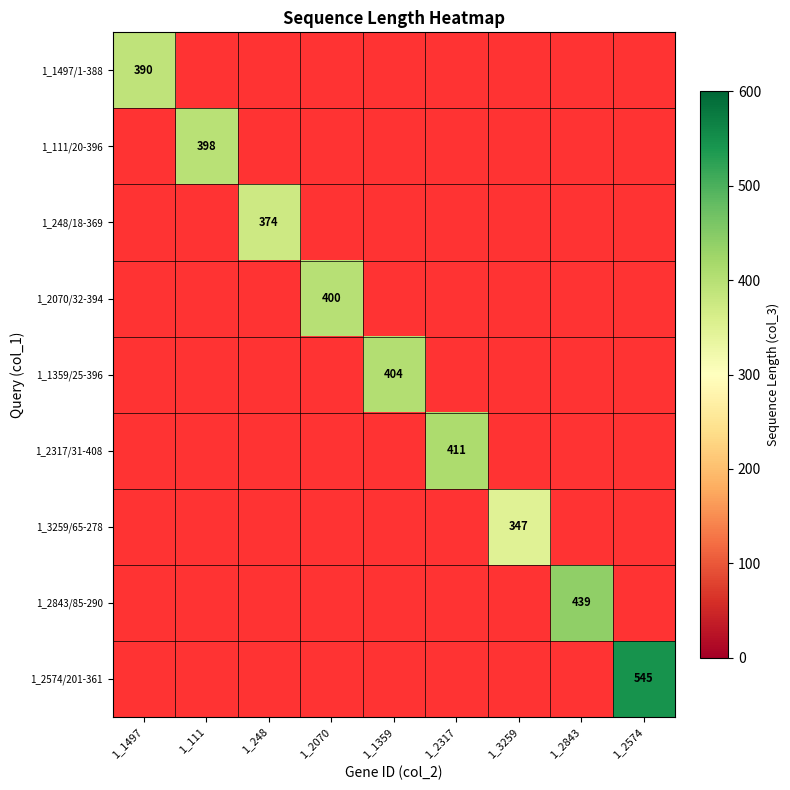

What is the maximum value shown in the chart?

545.0